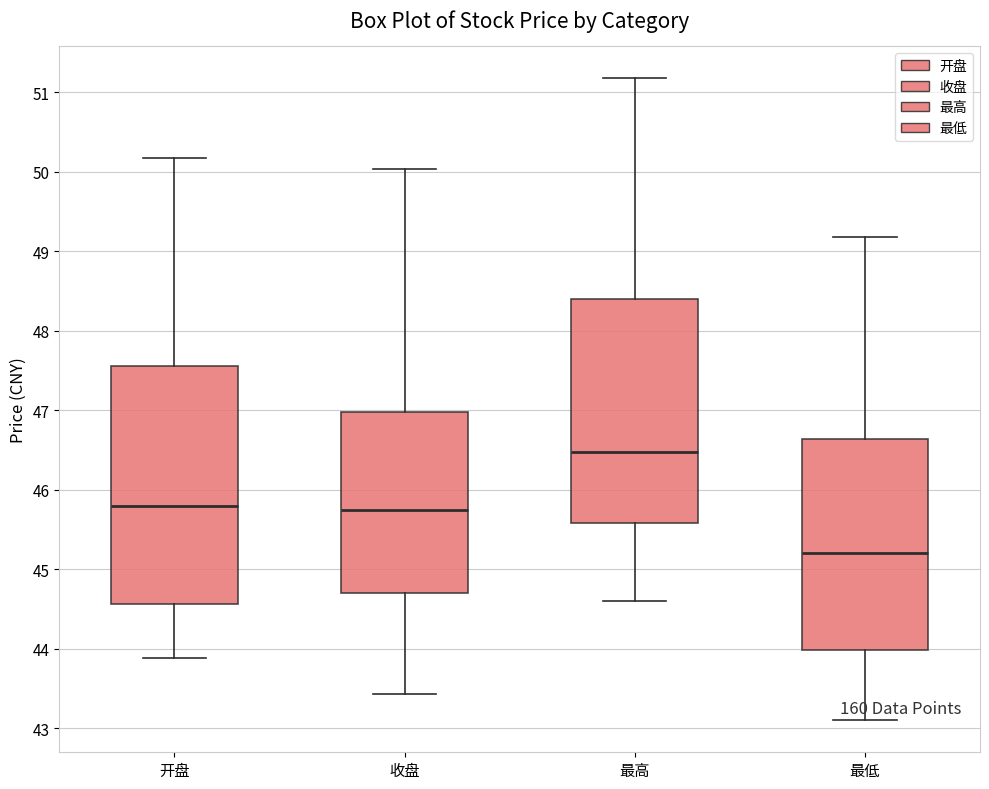

Which box is the tallest, from its lower edge to its upper edge?

开盘